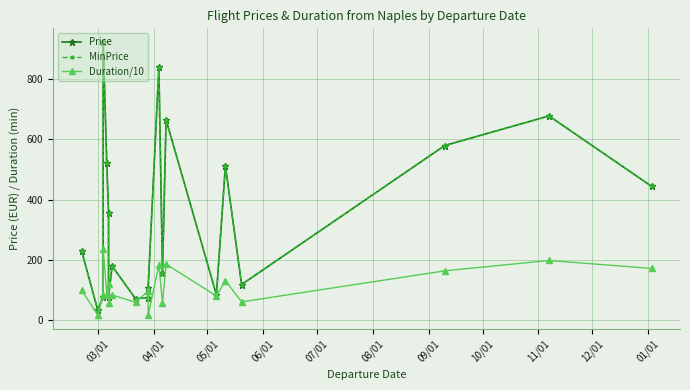

After their last crossing, which series has the higher values: Duration/10 or MinPrice?

MinPrice